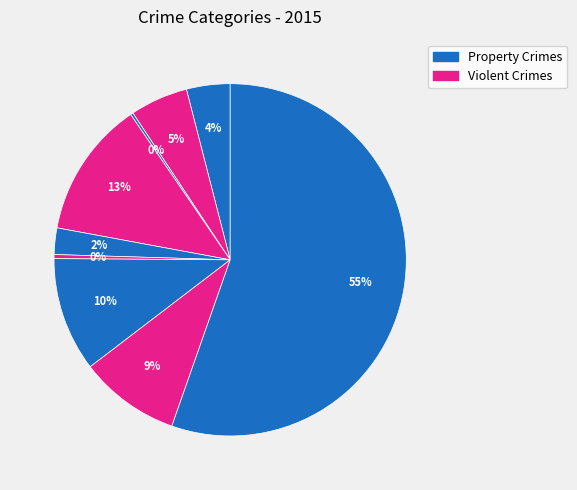

Rank the categories by value from highest to lowest.

Theft, Burglary, Motor Vehicle Theft, Robbery, Aggravated Battery, Aggravated Assault, Criminal Sexual Assault, Homicide, Arson